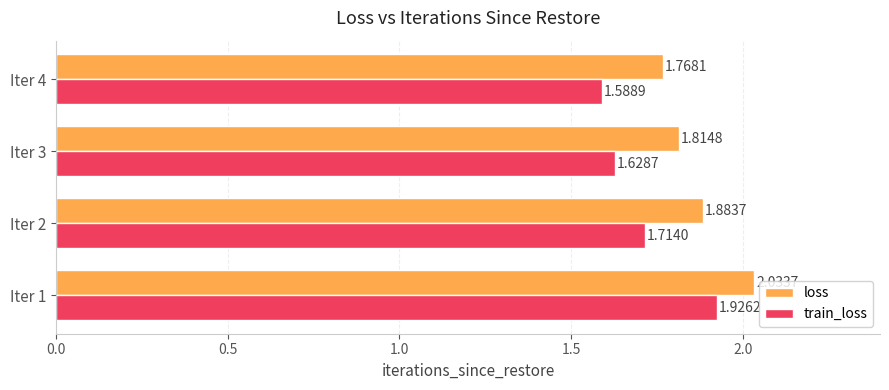

Rank the categories by train_loss value from lowest to highest.

Iter 4, Iter 3, Iter 2, Iter 1